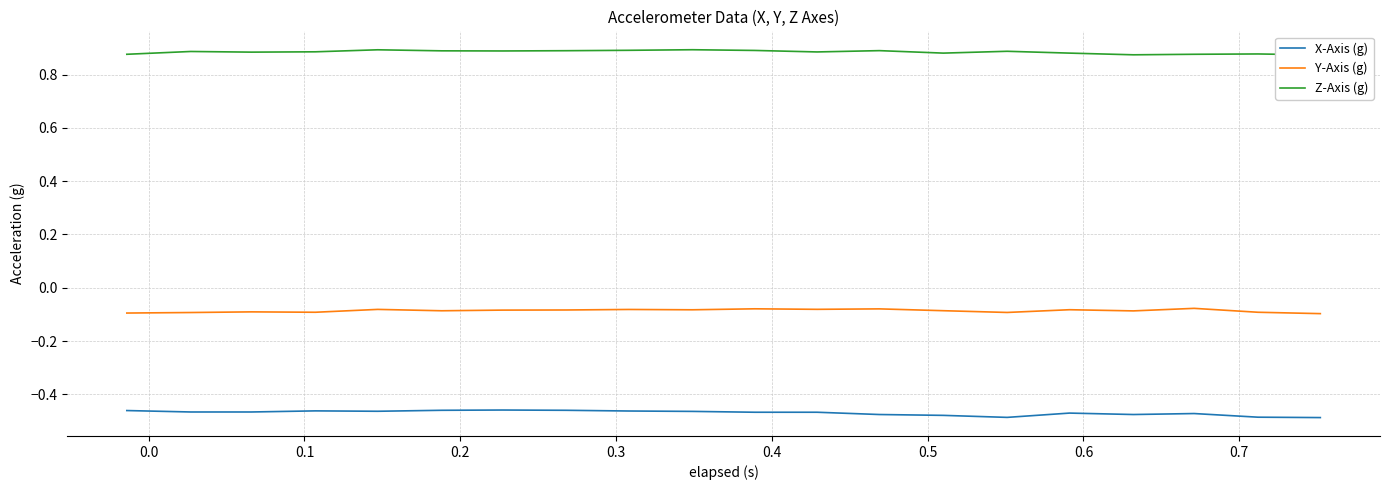

True or false: X-Axis (g) and Y-Axis (g) cross at least once.

False